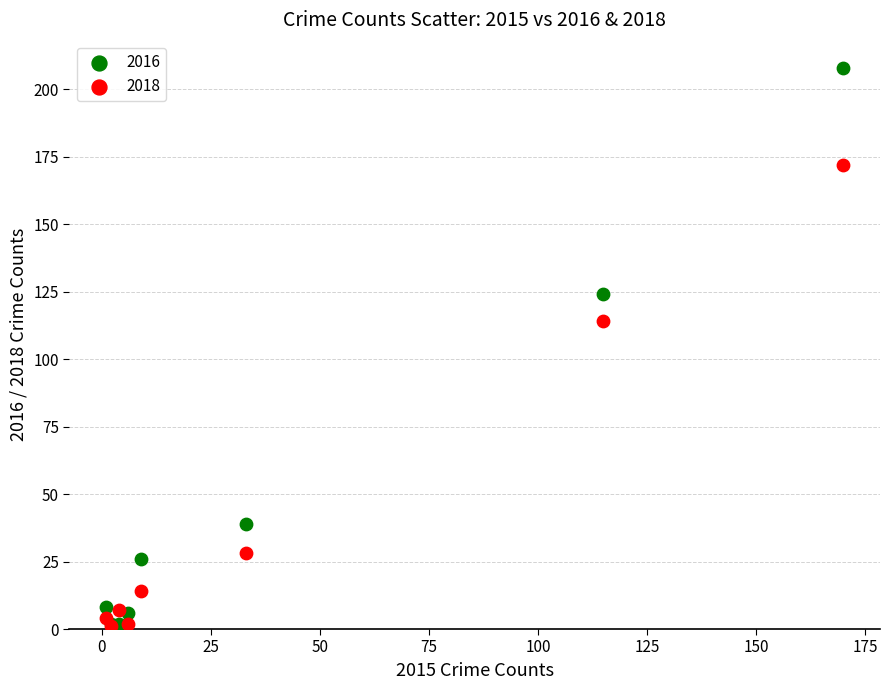

In the 2016 series, what Y value is closest to 105?

124